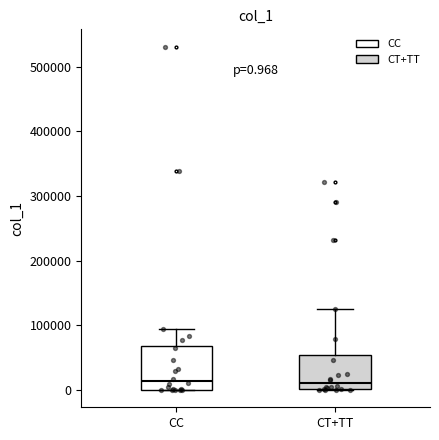

Which box is the tallest, from its lower edge to its upper edge?

CC